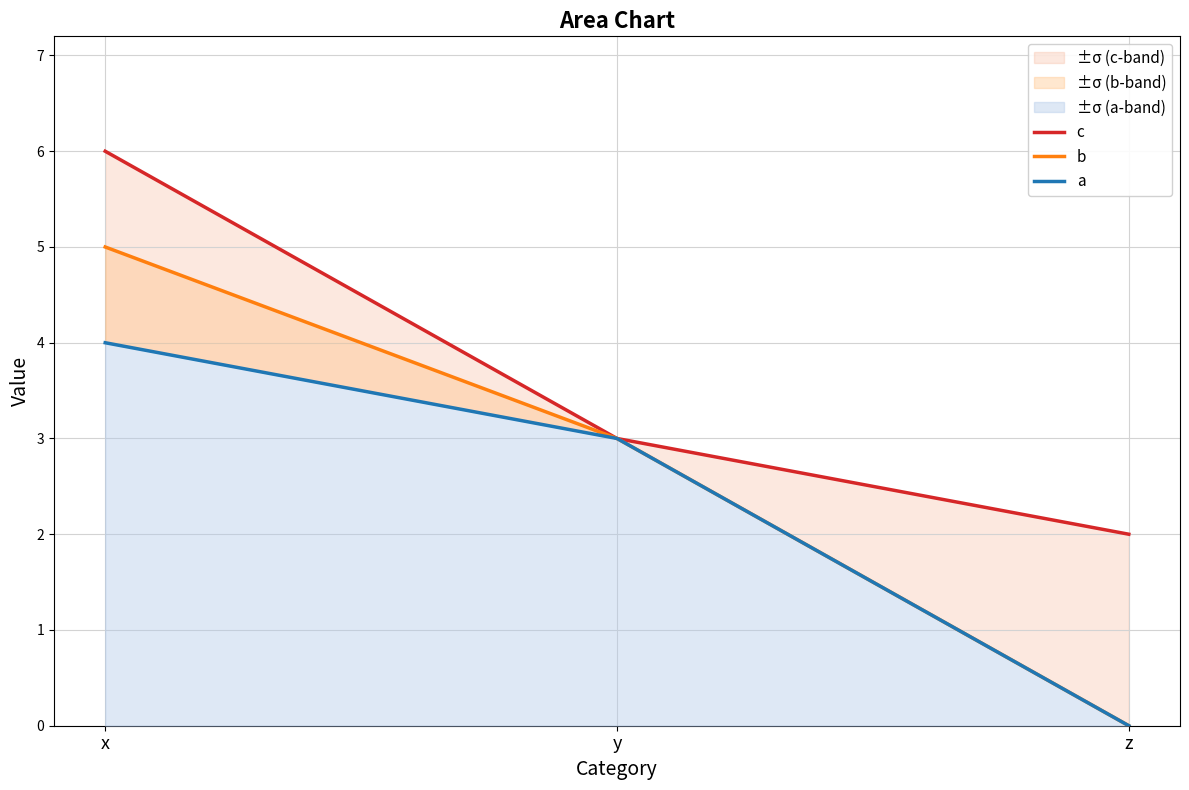

List the series in order of their peak value, lowest first.

a, b, c